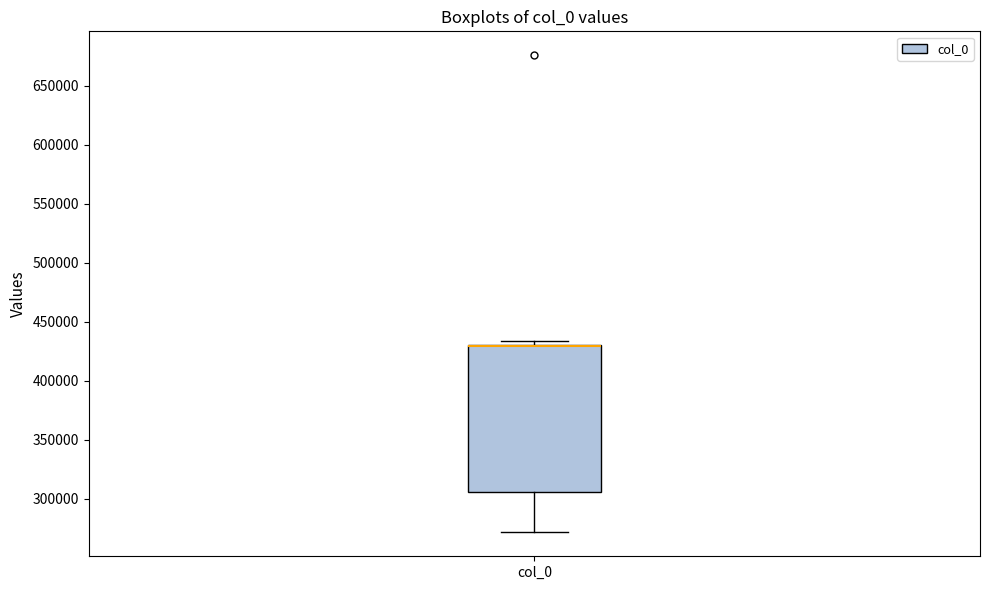

Where does the lower whisker of the box for col_0 end on the y-axis? The values are not printed on the chart, so give them approximately, as read against the axis.

270000